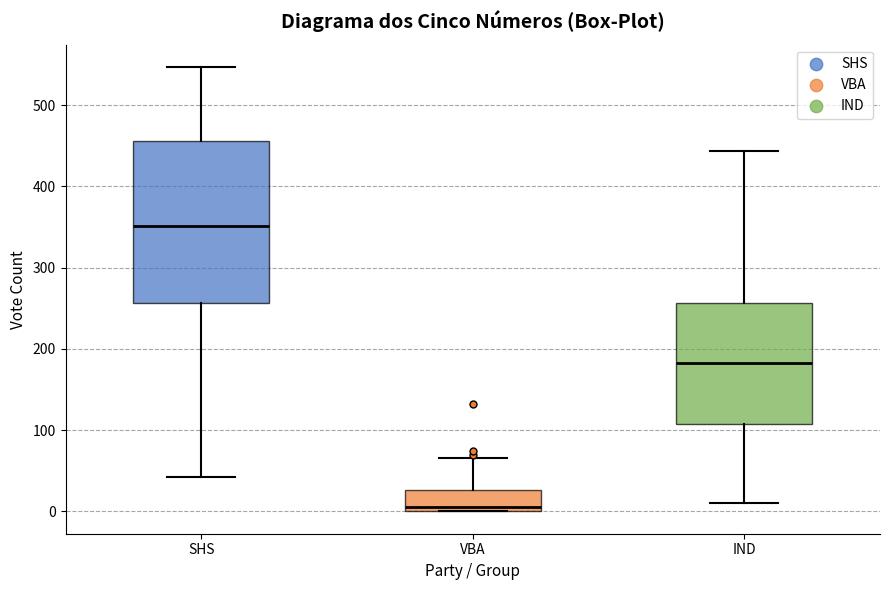

Reading left to right, read every box against the y-axis: the position of its median line, the range the box covers, and the ends of its whiskers. The values are not printed on the chart, so give them approximately, as read against the axis.

SHS: median 350, box 260 to 460, whiskers 40 to 550
VBA: median 10, box 0 to 30, whiskers 0 to 70
IND: median 180, box 110 to 260, whiskers 10 to 440